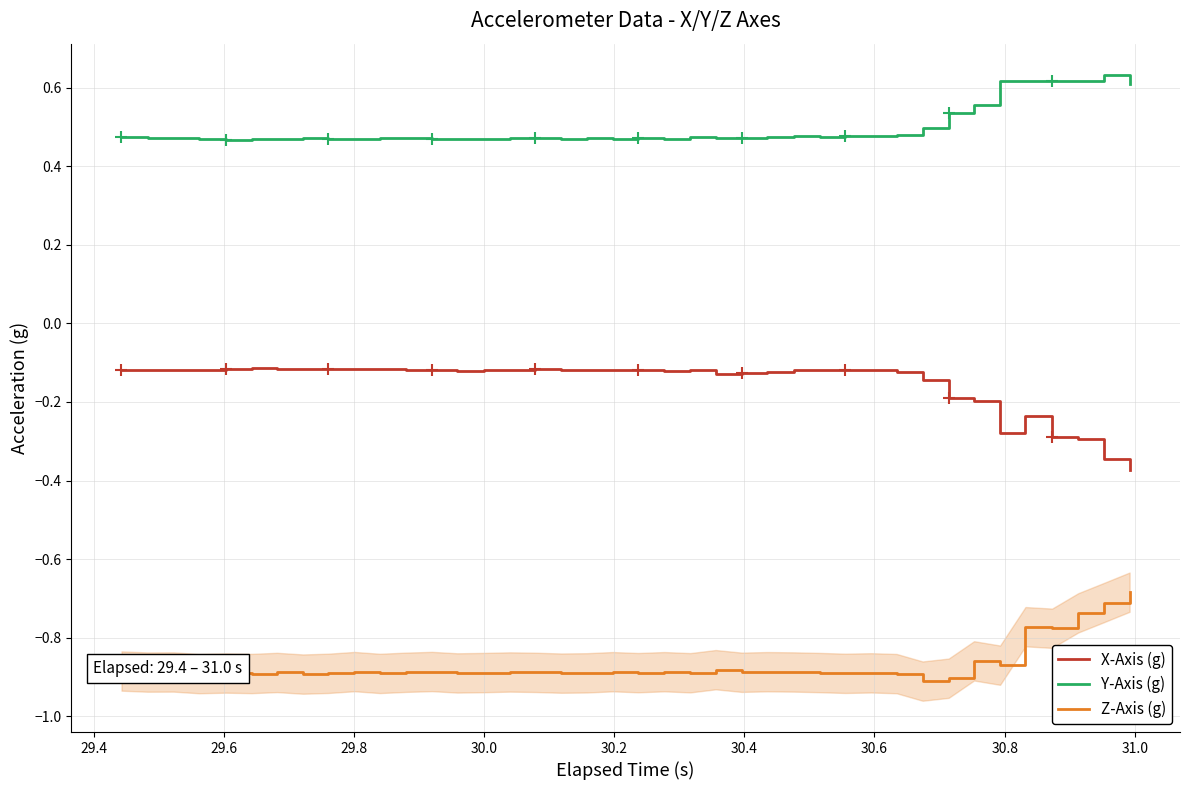

True or false: Z-Axis (g) and X-Axis (g) cross at least once.

False